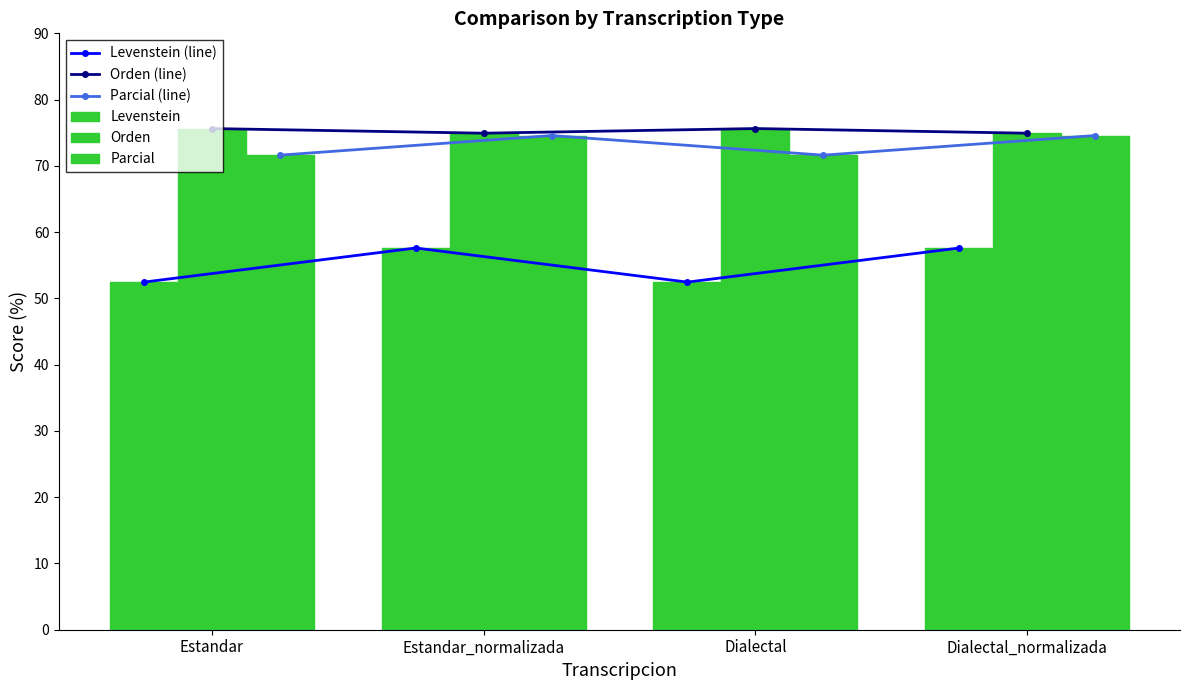

What is the minimum value for Orden?

74.9